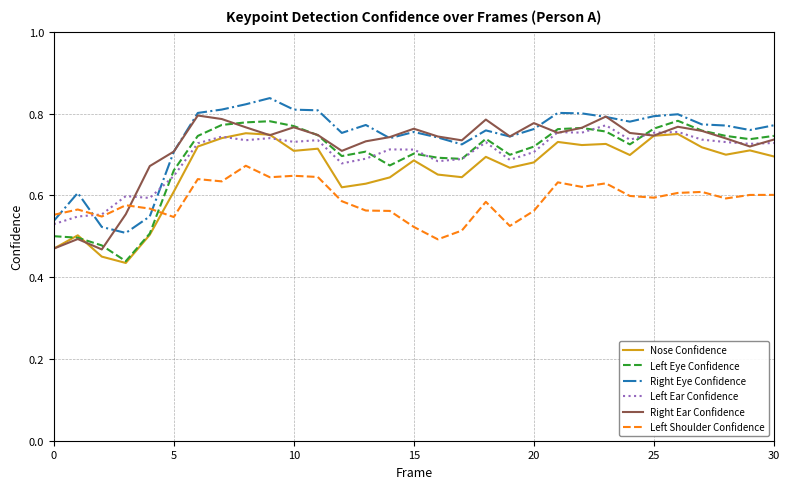

What is the difference between the second highest and second lowest values in the Left Eye Confidence series?

0.3